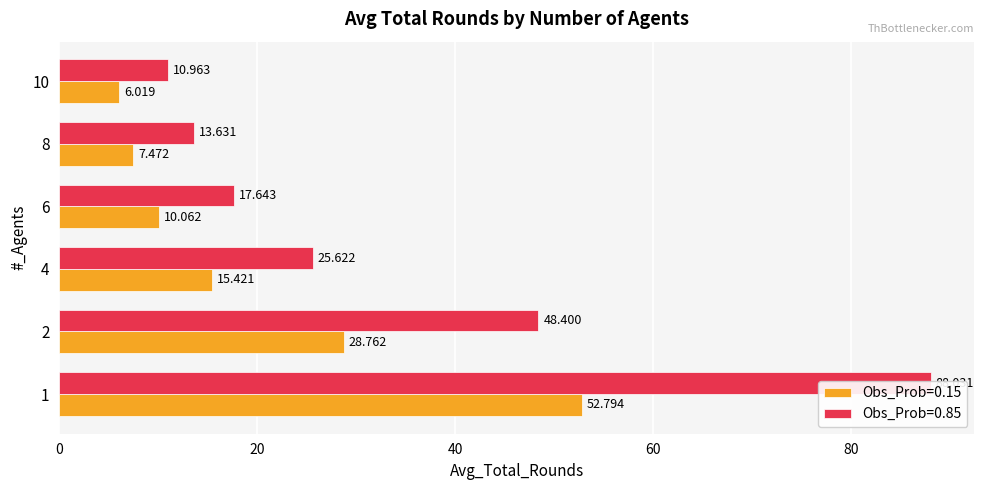

Between 8 and 4, which is larger?

4